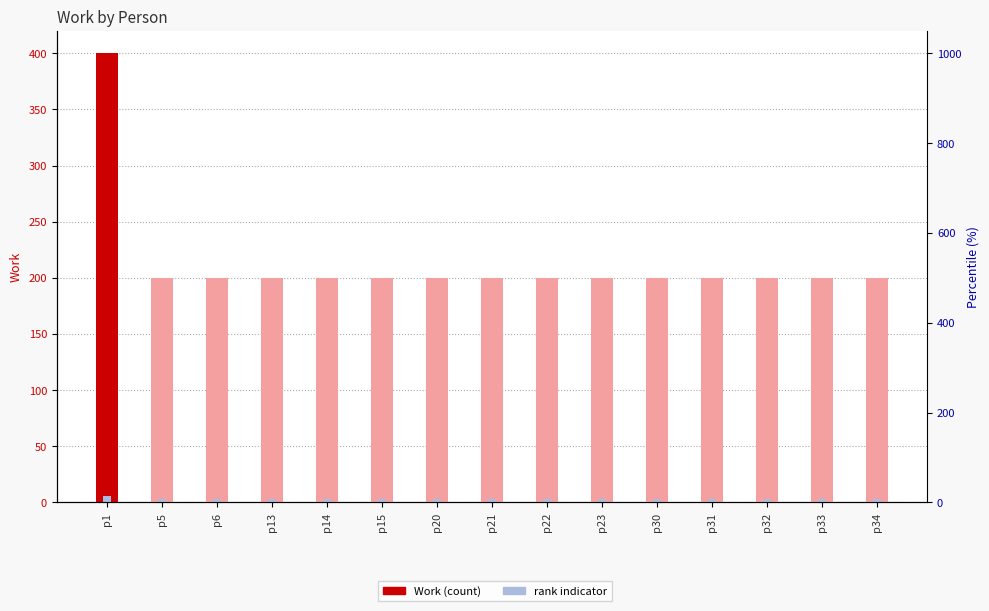

How many bars are there in total?

30